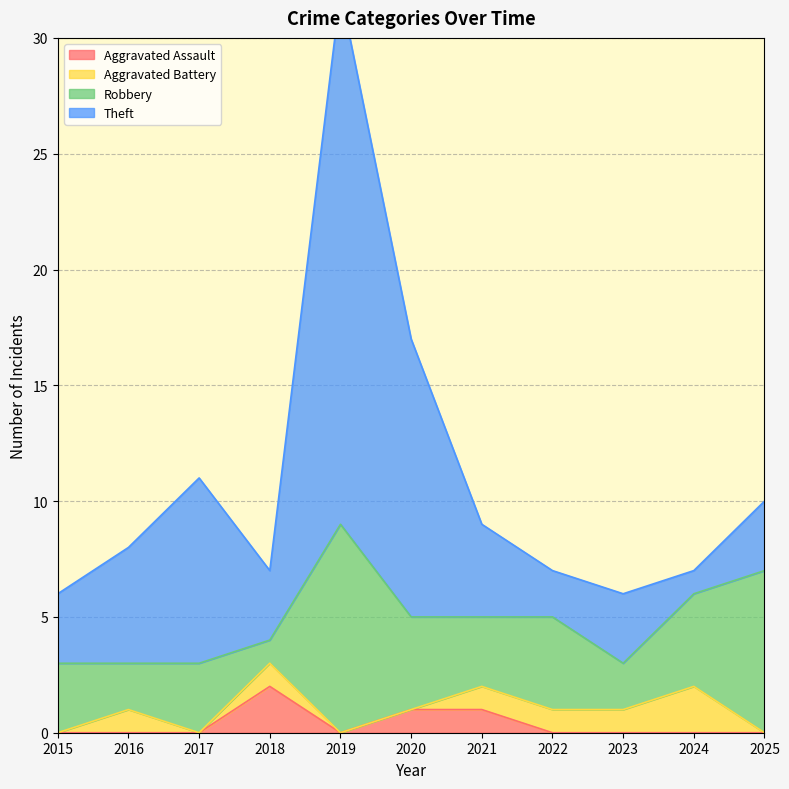

Which category has the highest value in the Robbery series?

2019